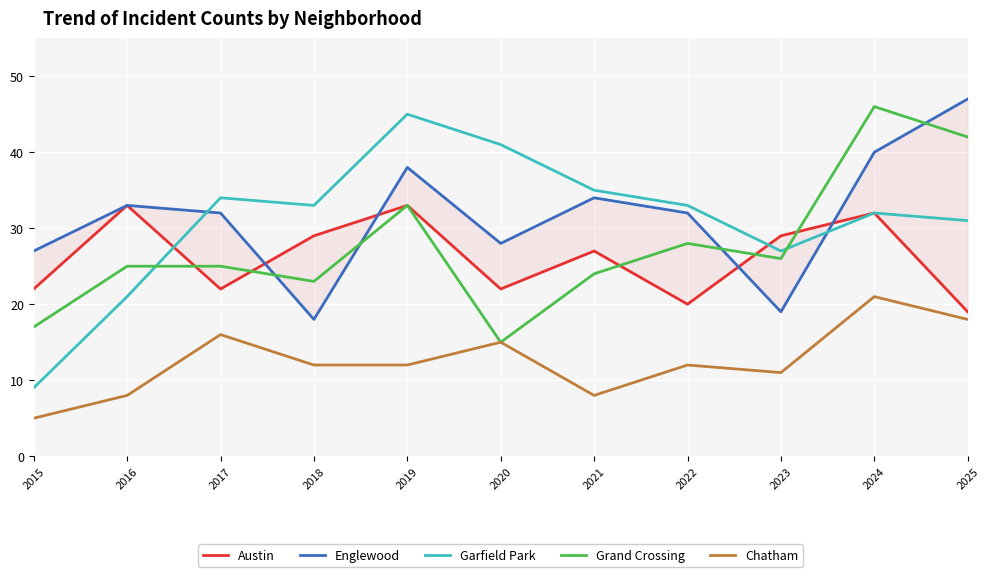

At which category is the sum across all series the highest?

2024